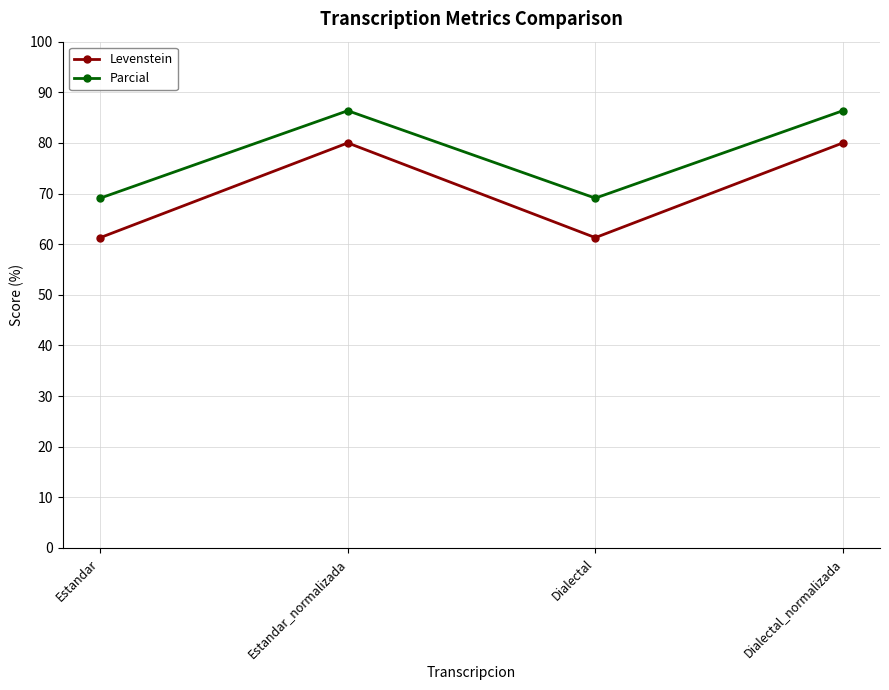

List the series in order of their peak value, highest first.

Parcial, Levenstein